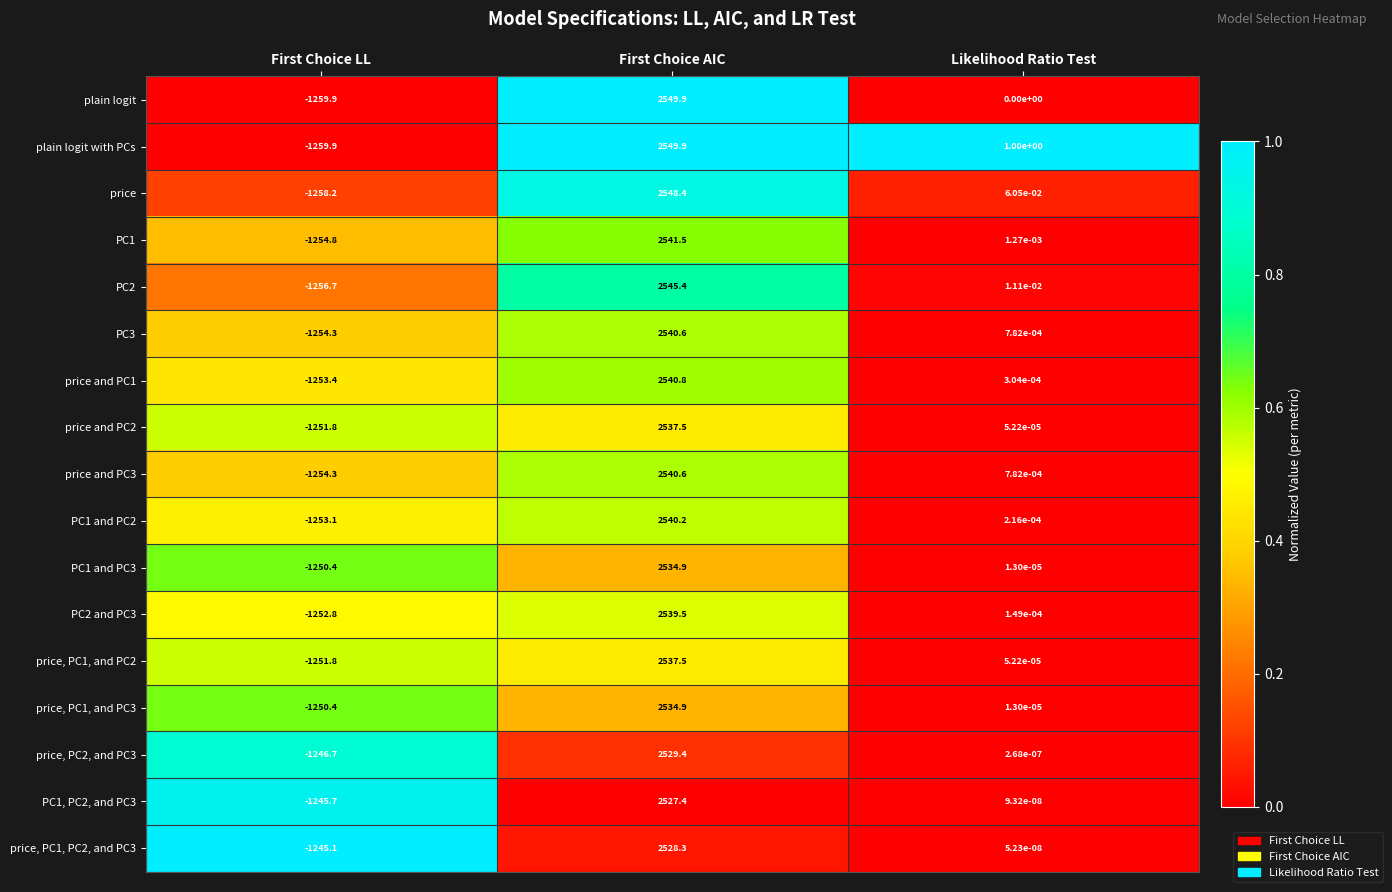

How many data points does each series have?

3